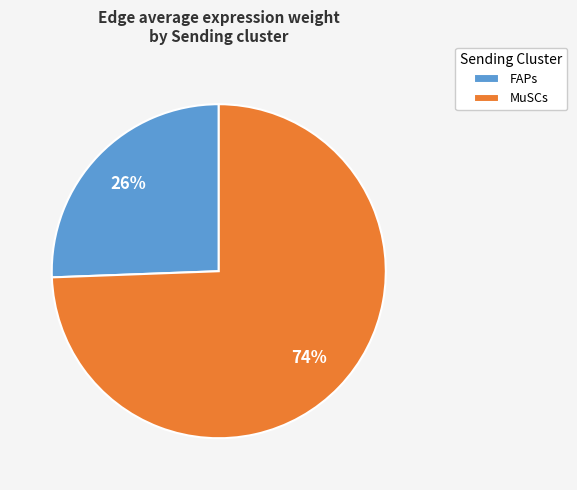

How many slices are in this pie chart?

2